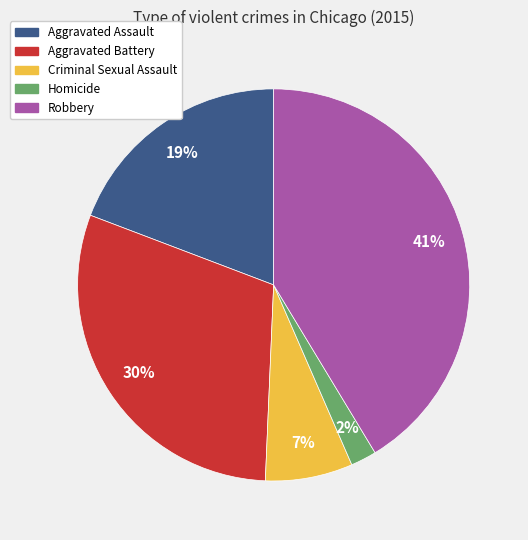

Do Homicide and Aggravated Battery together represent more than half of the pie?

No